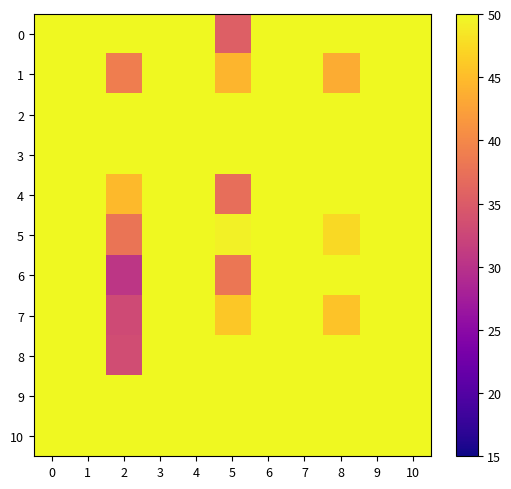

Reading left to right, extract all data points from this chart.

0: 0=50.0	1=50.0	2=50.0	3=50.0	4=50.0	5=35.4	6=50.0	7=50.0	8=50.0	9=50.0	10=50.0
1: 0=50.0	1=50.0	2=38.8	3=50.0	4=50.0	5=44.3	6=50.0	7=50.0	8=43.5	9=50.0	10=50.0
2: 0=50.0	1=50.0	2=50.0	3=50.0	4=50.0	5=50.0	6=50.0	7=50.0	8=50.0	9=50.0	10=50.0
3: 0=50.0	1=50.0	2=50.0	3=50.0	4=50.0	5=50.0	6=50.0	7=50.0	8=50.0	9=50.0	10=50.0
4: 0=50.0	1=50.0	2=44.8	3=50.0	4=50.0	5=37.2	6=50.0	7=50.0	8=50.0	9=50.0	10=50.0
5: 0=50.0	1=50.0	2=37.8	3=50.0	4=50.0	5=49.4	6=50.0	7=50.0	8=47.5	9=50.0	10=50.0
6: 0=50.0	1=50.0	2=30.5	3=50.0	4=50.0	5=38.0	6=50.0	7=50.0	8=50.0	9=50.0	10=50.0
7: 0=50.0	1=50.0	2=33.0	3=50.0	4=50.0	5=45.9	6=50.0	7=50.0	8=45.6	9=50.0	10=50.0
8: 0=50.0	1=50.0	2=33.3	3=50.0	4=50.0	5=50.0	6=50.0	7=50.0	8=50.0	9=50.0	10=50.0
9: 0=50.0	1=50.0	2=50.0	3=50.0	4=50.0	5=50.0	6=50.0	7=50.0	8=50.0	9=50.0	10=50.0
10: 0=50.0	1=50.0	2=50.0	3=50.0	4=50.0	5=50.0	6=50.0	7=50.0	8=50.0	9=50.0	10=50.0